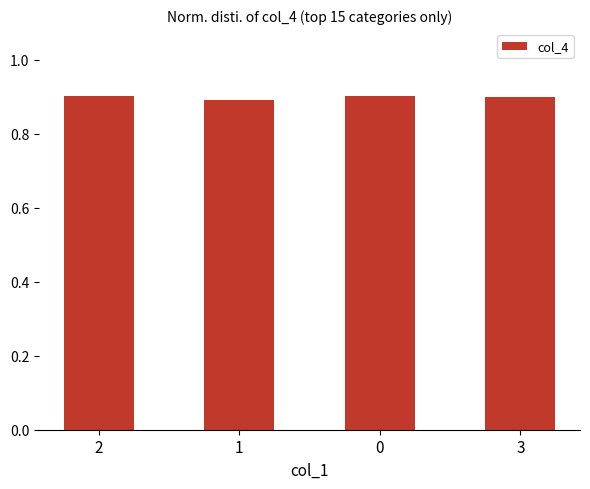

The value at 3 is 1.3. True or false?

False